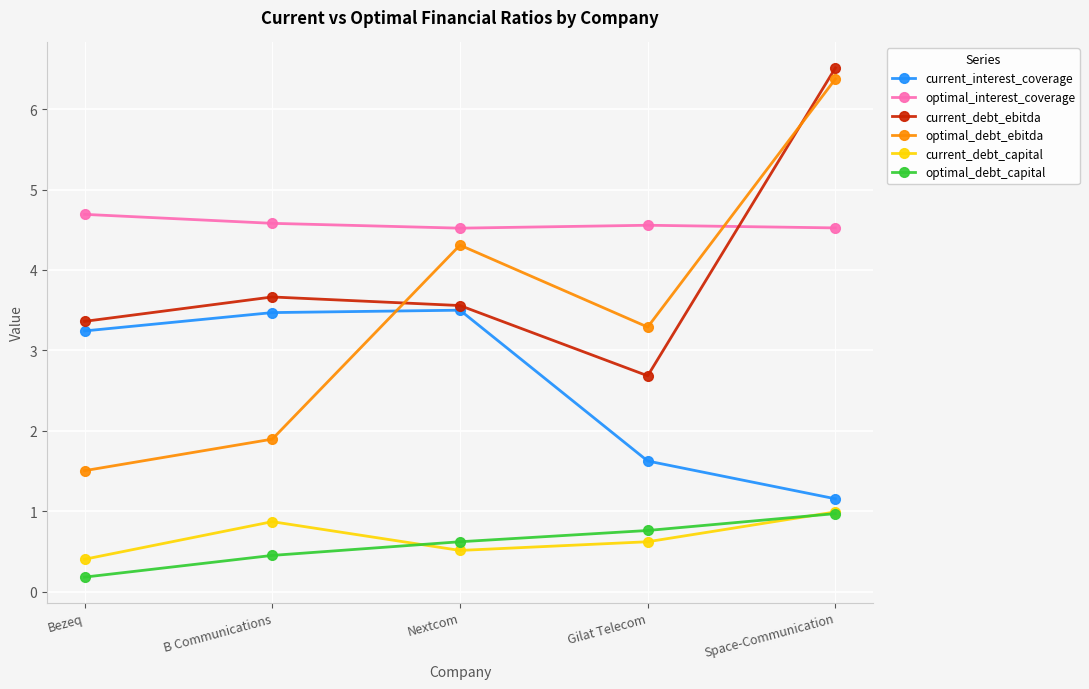

What is the spread (max minus min) of values at Space-Communication?

5.5